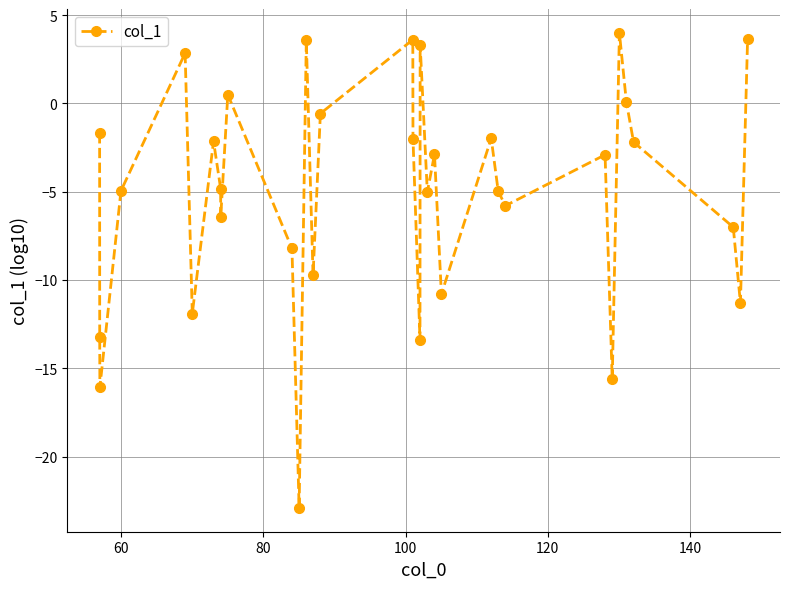

What is the minimum value shown in the chart?

-22.9